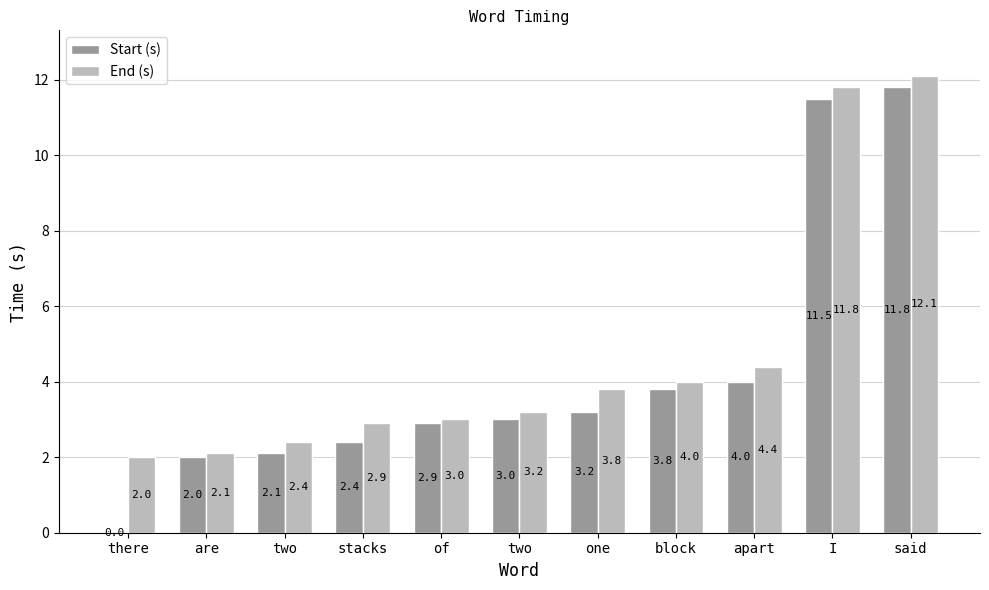

Which series changed the most between block and said?

End (s)